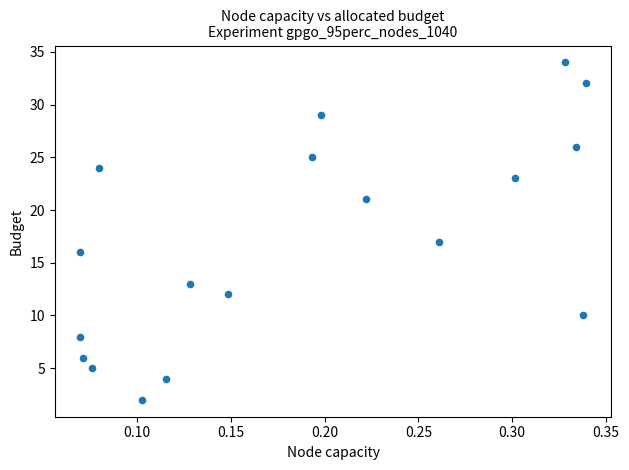

What Y value in the scatter plot is closest to 18?

17